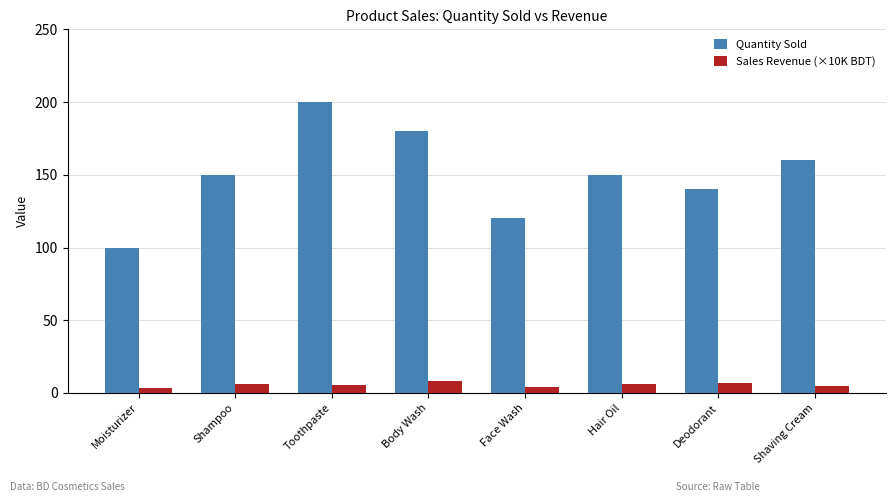

What is the maximum value shown in the chart?

200.0